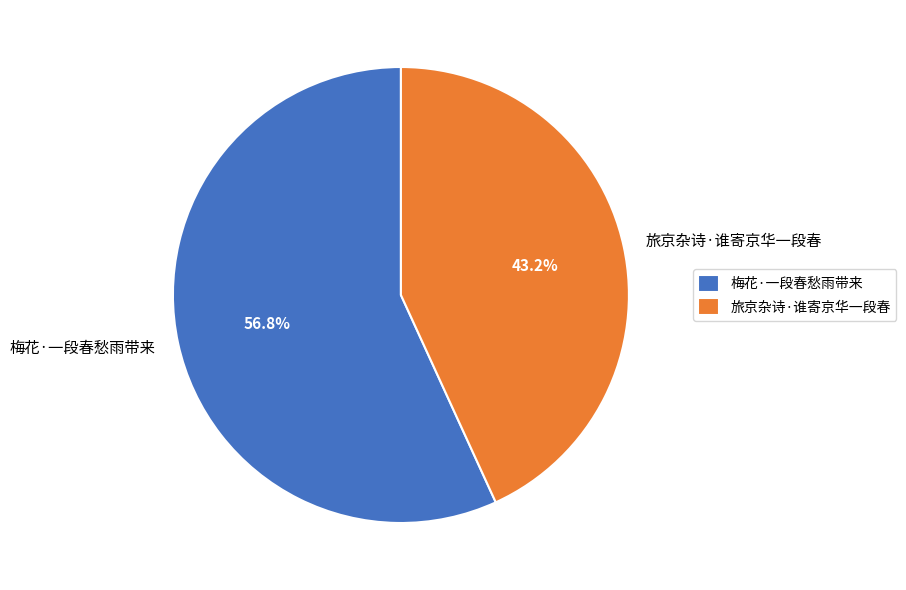

The 旅京杂诗·谁寄京华一段春 slice represents 56% of the pie. True or false?

False